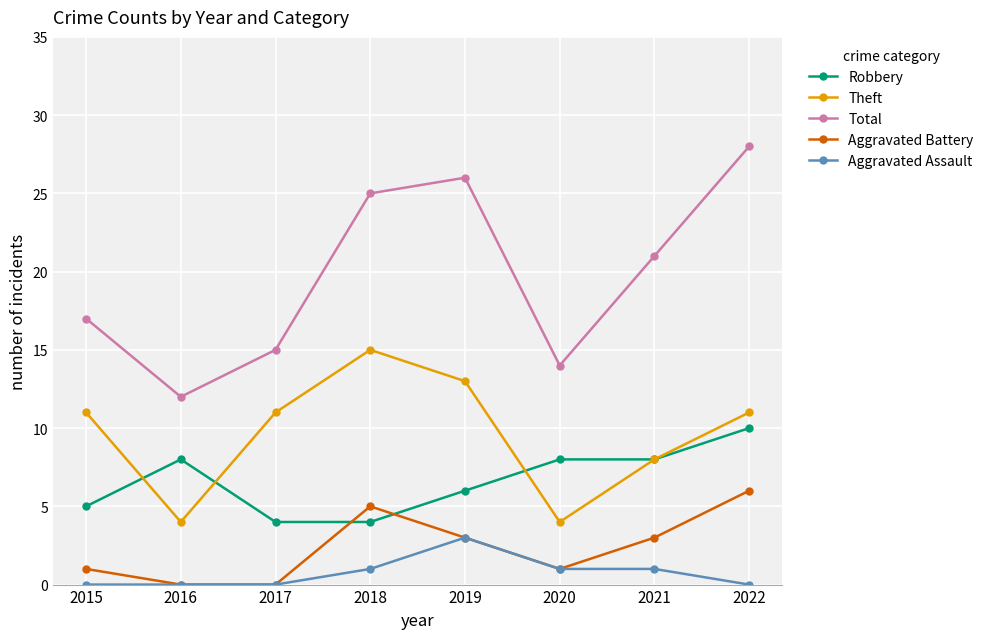

Which label corresponds to the largest value in the chart?

2022